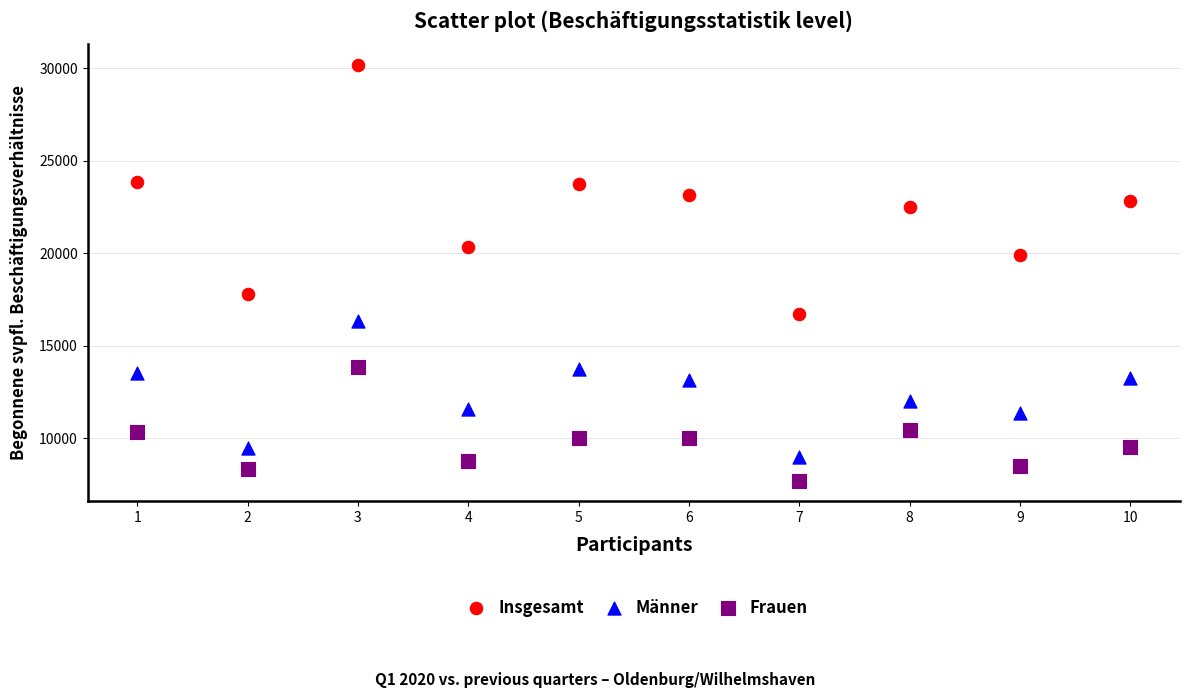

Which series has the largest Y range (max minus min)?

Insgesamt